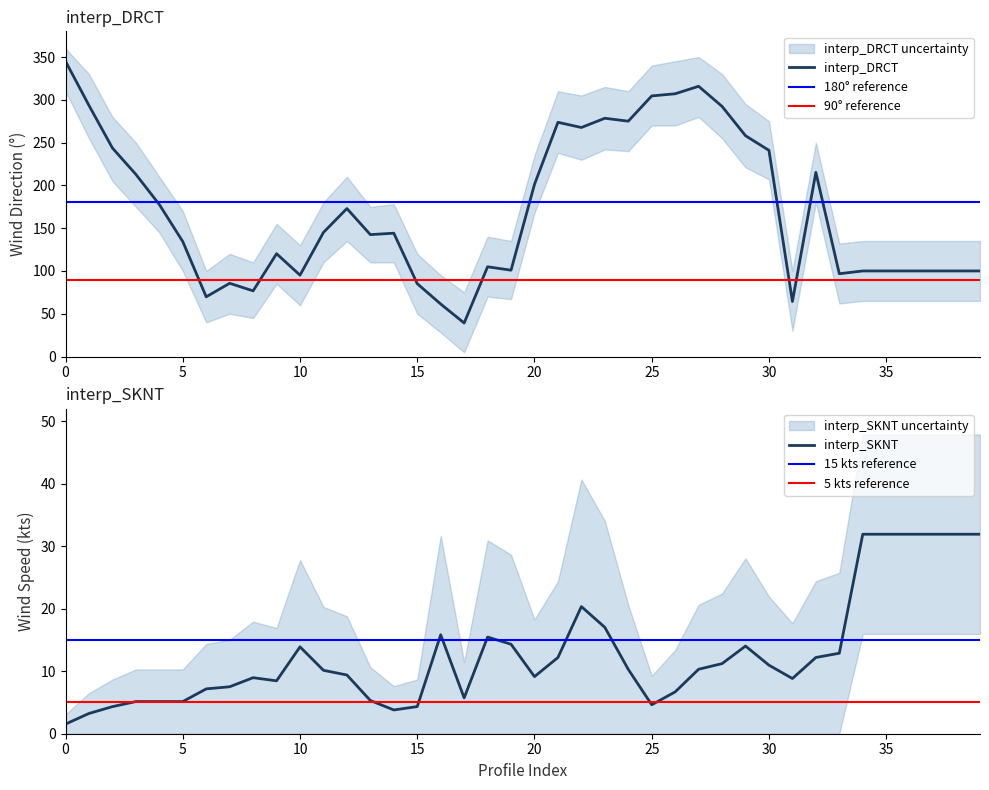

True or false: interp_SKNT and interp_DRCT cross at least once.

False